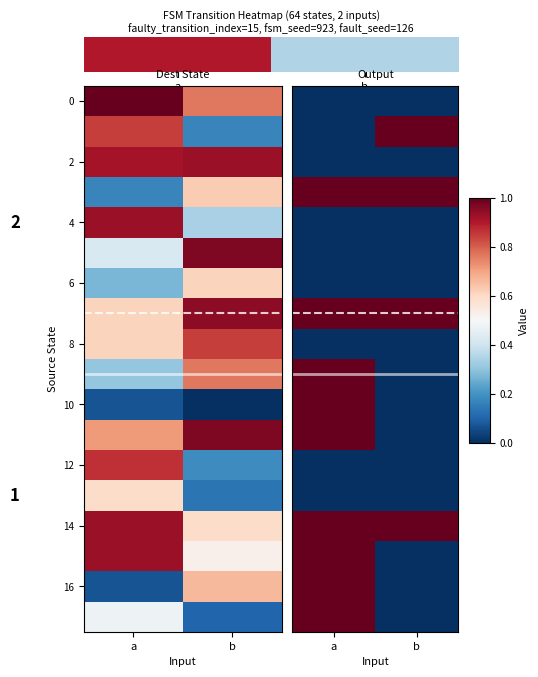

Is it true that 16 equals 0 at b?

True